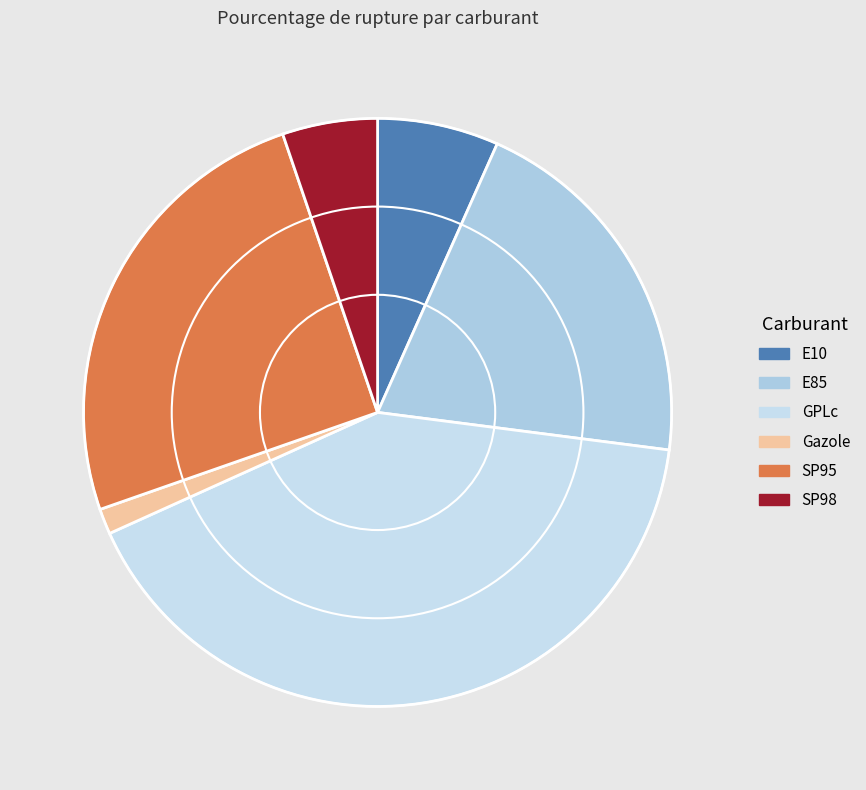

The E85 slice represents 33% of the pie. True or false?

False